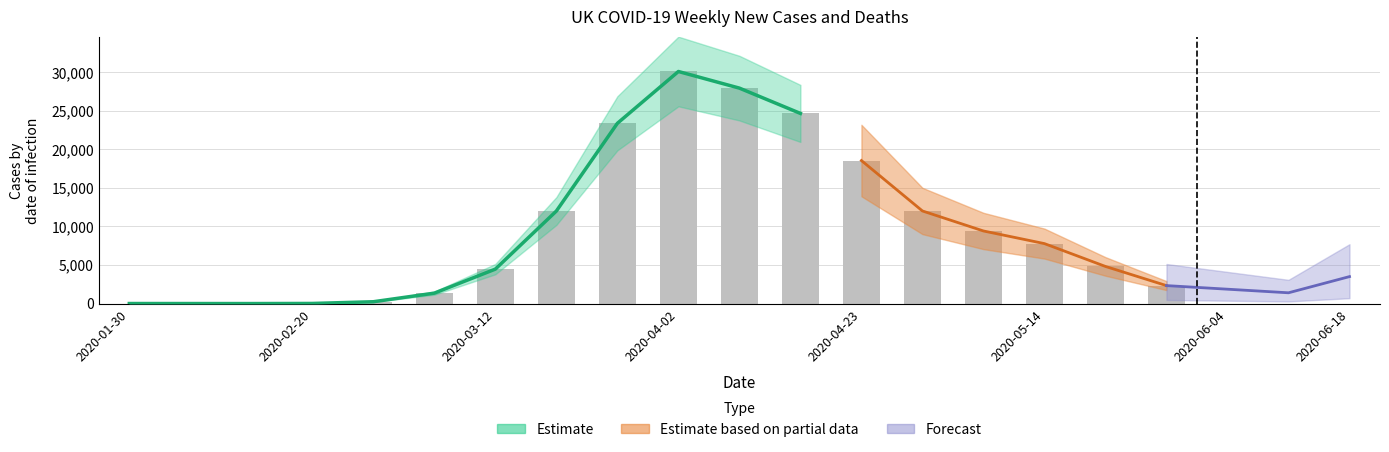

What is the value of the 9th bar from the left?

23365